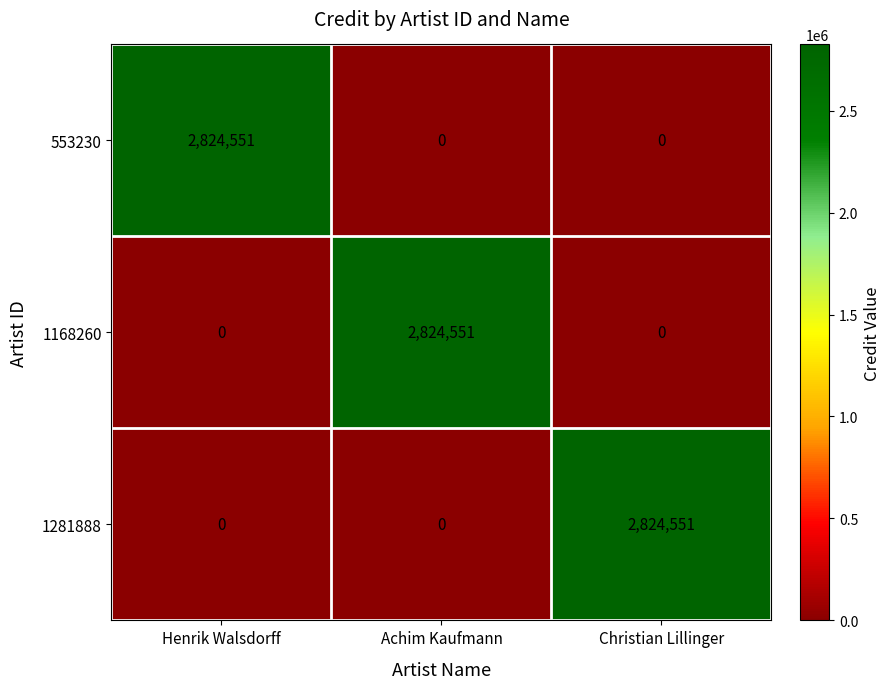

Reading left to right, list all the values displayed in this chart.

553230: 2824551	0	0
1168260: 0	2824551	0
1281888: 0	0	2824551